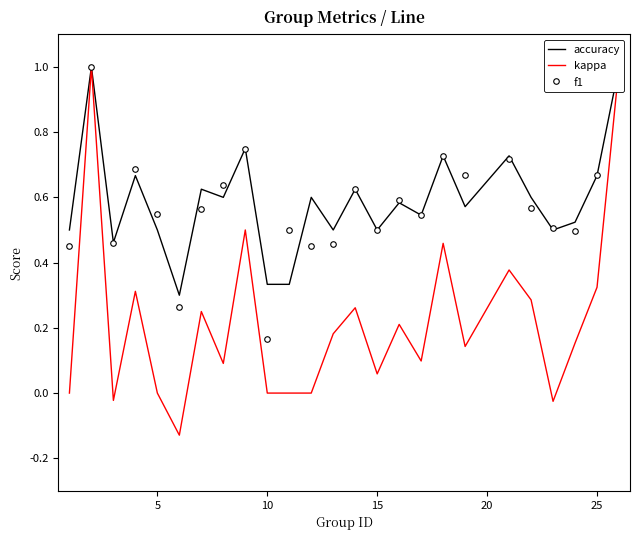

Which series ends up on top after the final intersection of accuracy and f1?

f1